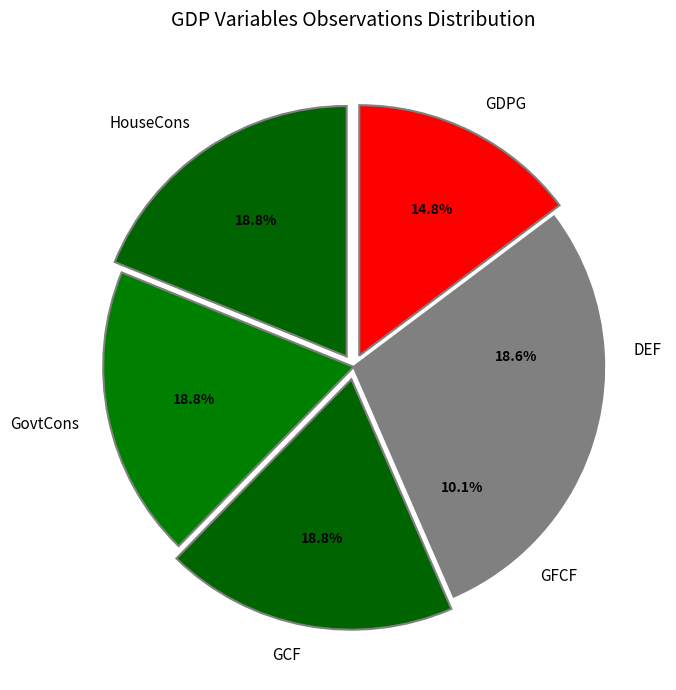

Which category has the smallest portion of the pie?

GFCF